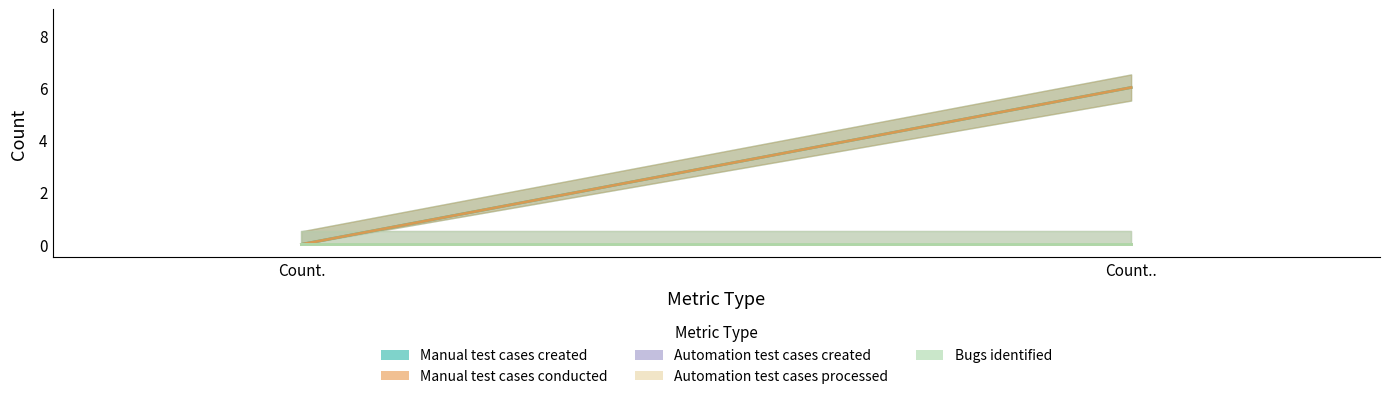

Is it true that Manual test cases conducted equals 0 at Count.?

True